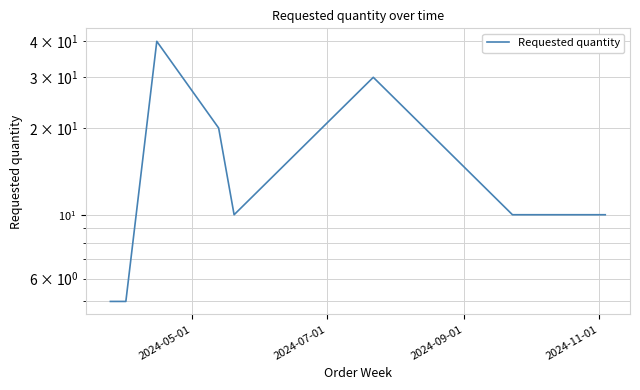

What is the value of the 8th point from the left?

10